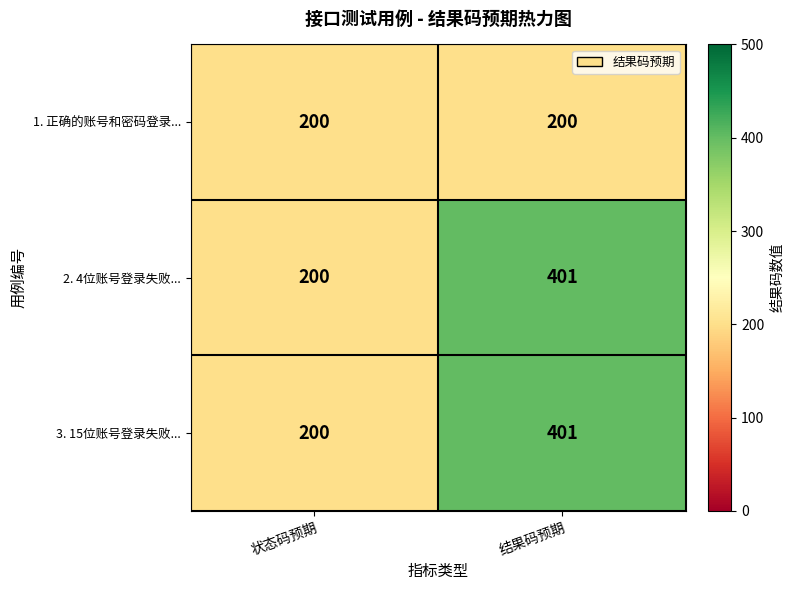

What is the lowest value of the 2. 4位账号登录失败... series?

200